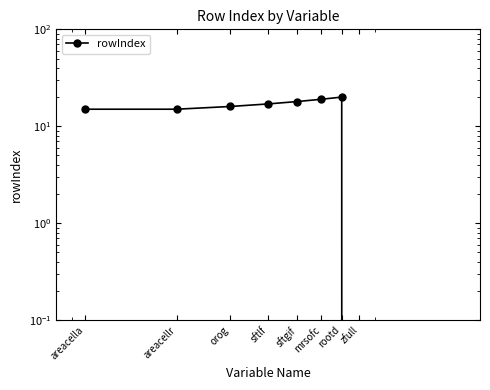

What is the change in value from orog to rootd?

+4